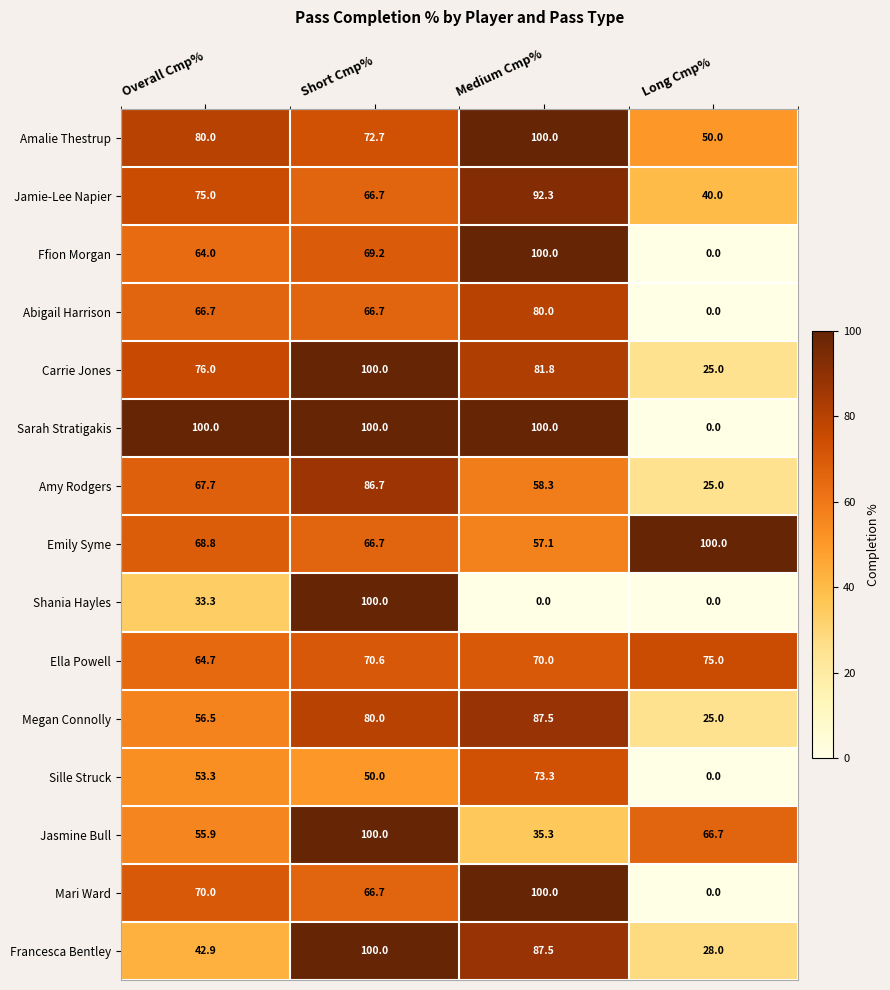

The Megan Connolly series shows 41.5 at Medium Cmp%. True or false?

False